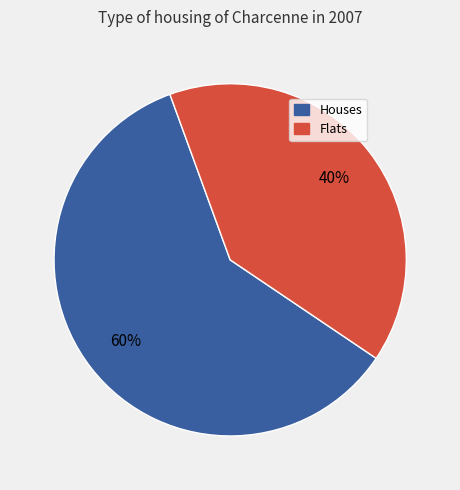

Is there any slice that represents more than half of the pie?

Yes